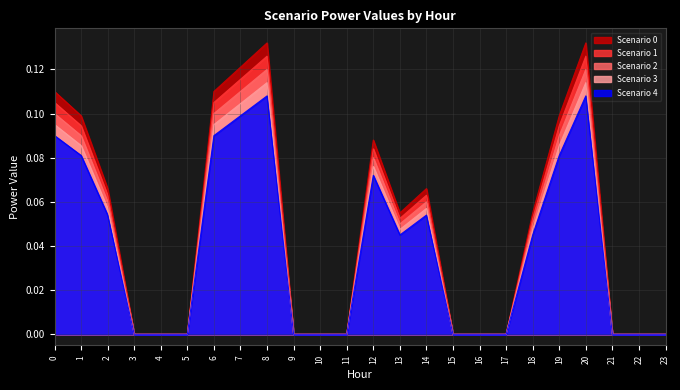

True or false: Scenario 4 and Scenario 1 cross at least once.

False